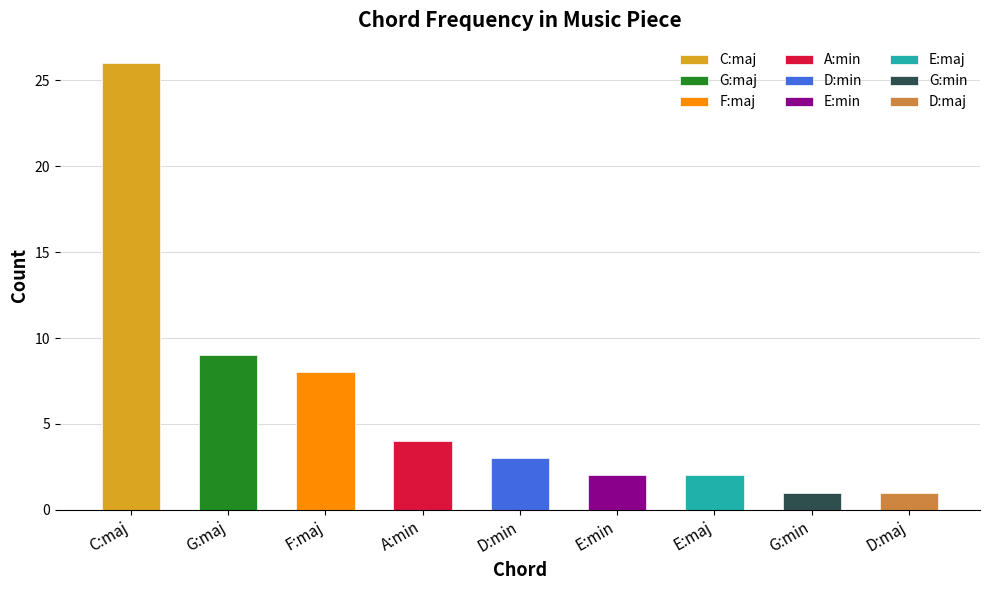

What is the sum of all values?

56